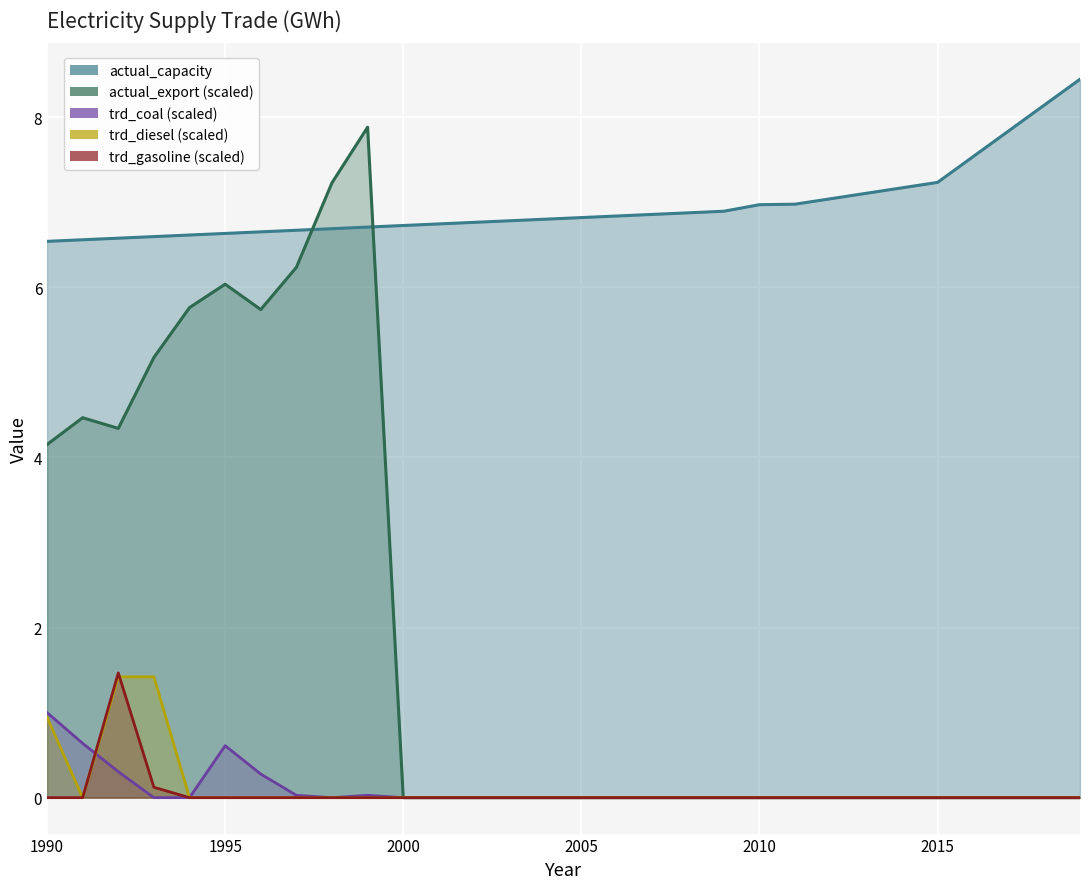

Between which two adjacent categories do trd_coal and trd_gasoline first intersect?

1991 and 1992